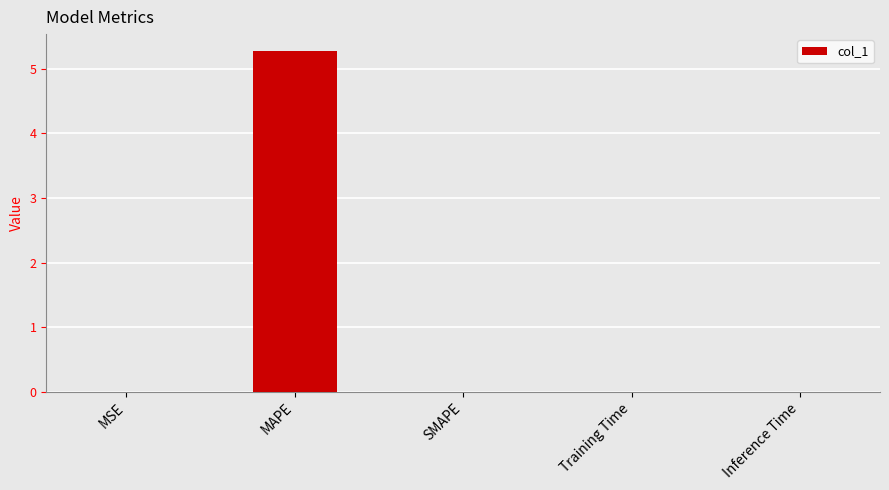

Which category has the highest value across all series?

MAPE